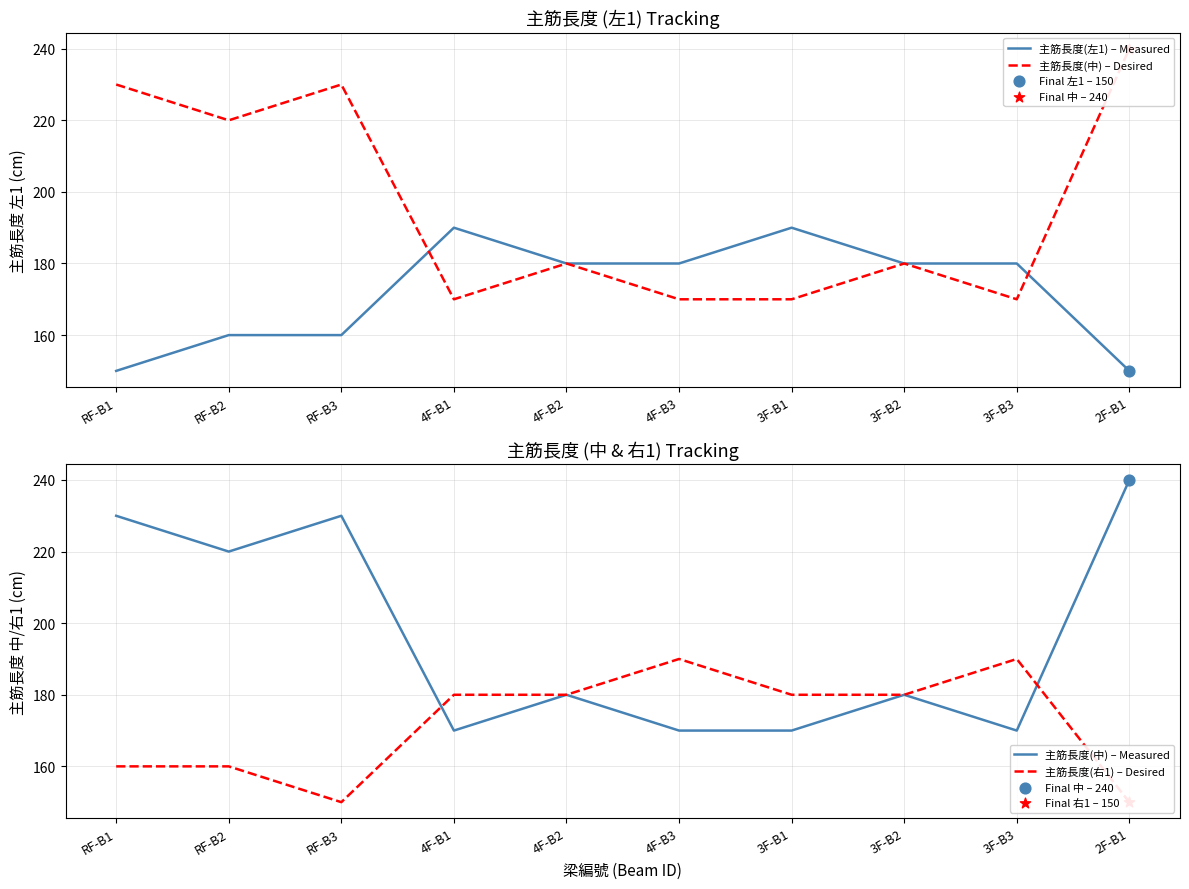

Is the value of 主筋長度(中) – Desired at 3F-B1 greater than the value of 主筋長度(中) – Measured at 3F-B1?

No